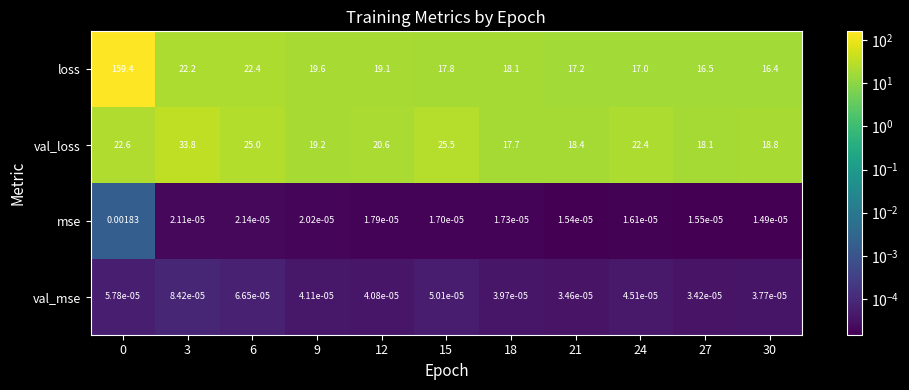

Which series has the largest range (max minus min)?

loss